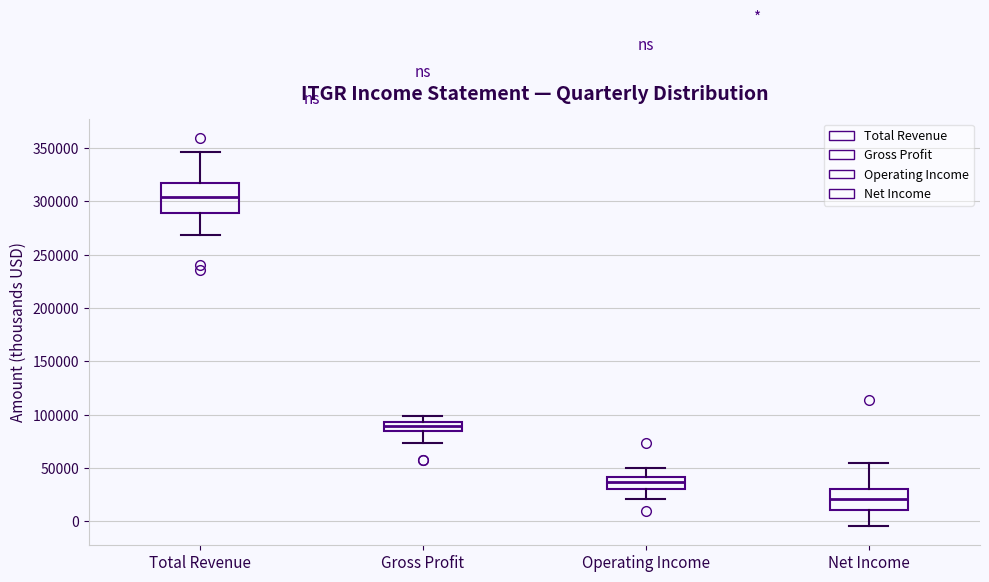

Which box has the lowest median line?

Net Income